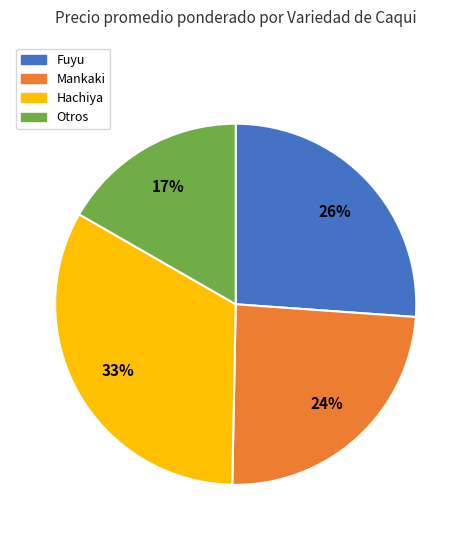

Is it true that Otros is 8% of the pie?

False